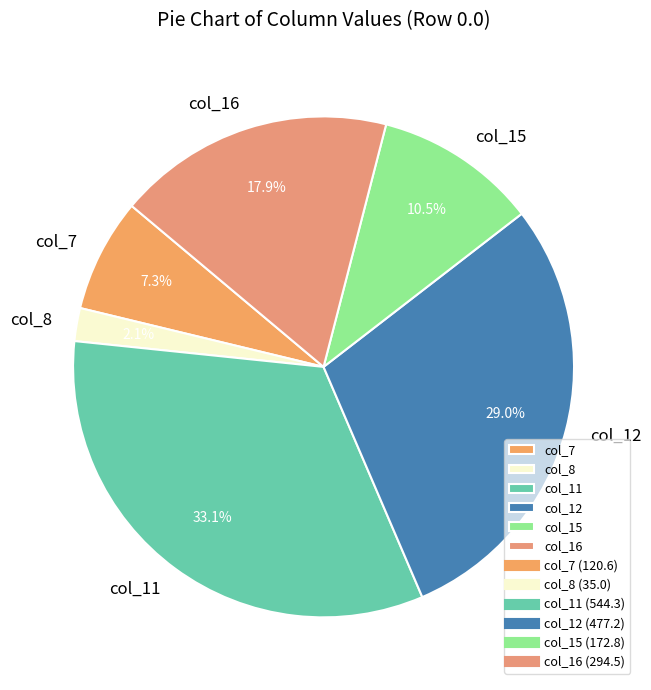

Is col_11 the majority of the pie?

No